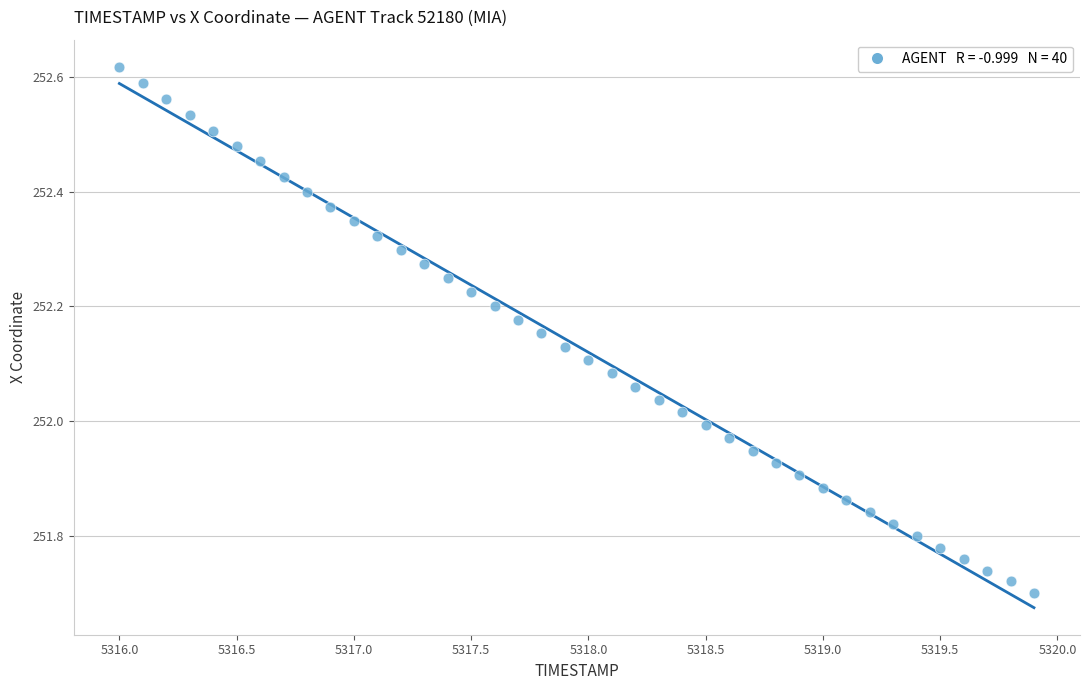

What is the range of X values (max minus min)?

3.9